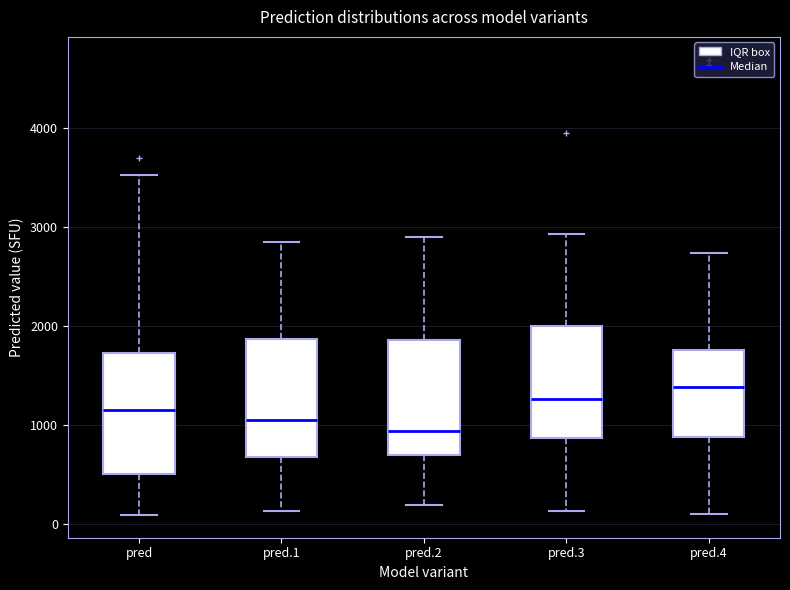

Where does the median line of the box for pred.3 sit on the y-axis? The values are not printed on the chart, so give them approximately, as read against the axis.

1300